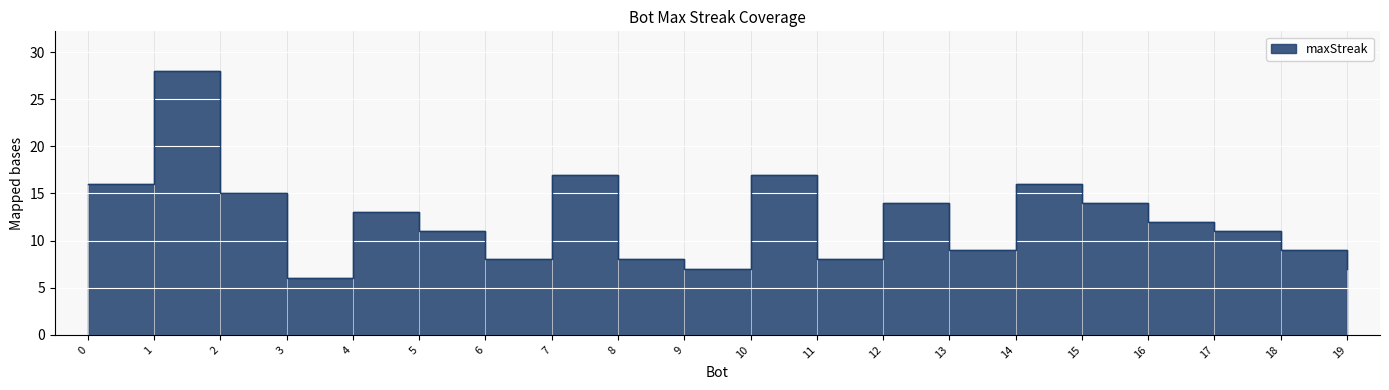

List the labels in order of value, smallest first.

3, 19, 9, 11, 8, 6, 18, 13, 17, 5, 16, 4, 15, 12, 2, 14, 0, 10, 7, 1